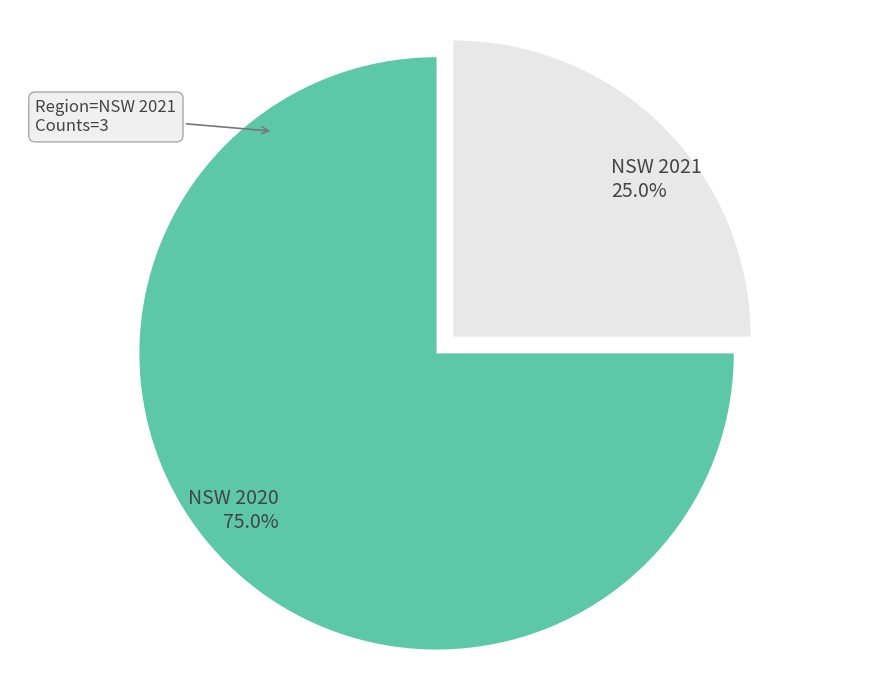

To the nearest percent, what is the difference between the NSW 2021 and NSW 2020 slice percentages?

50%